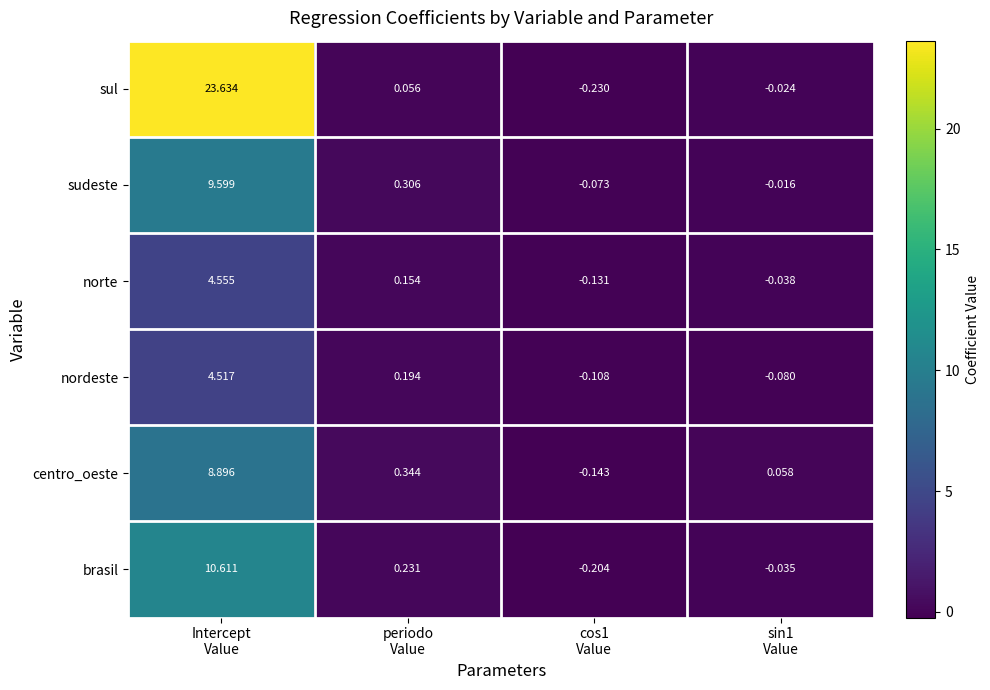

Rank the series by their maximum value, from lowest to highest.

nordeste, norte, centro_oeste, sudeste, brasil, sul